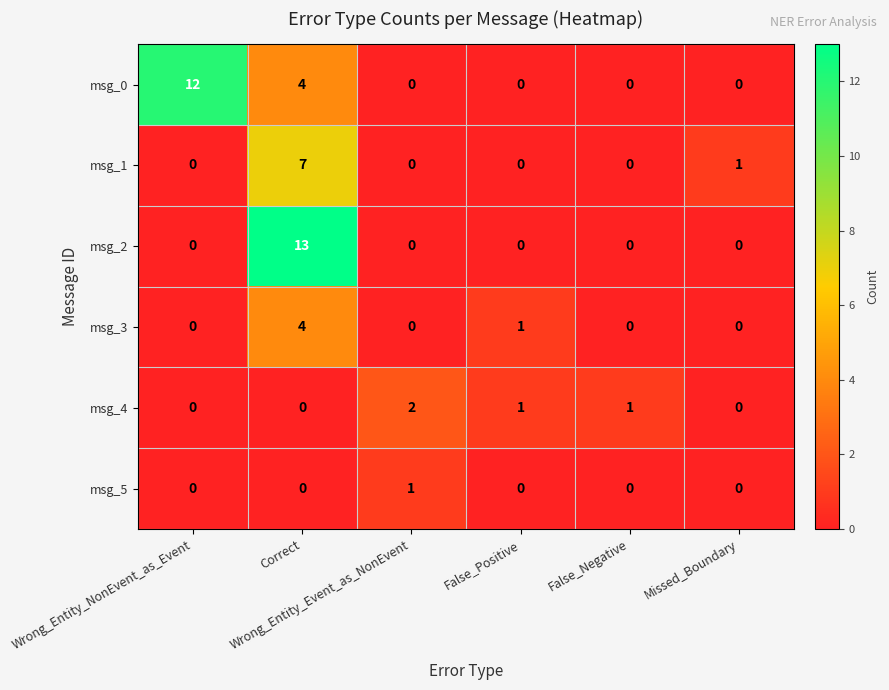

What is the difference between the maximum and minimum values in the msg_2 series?

13